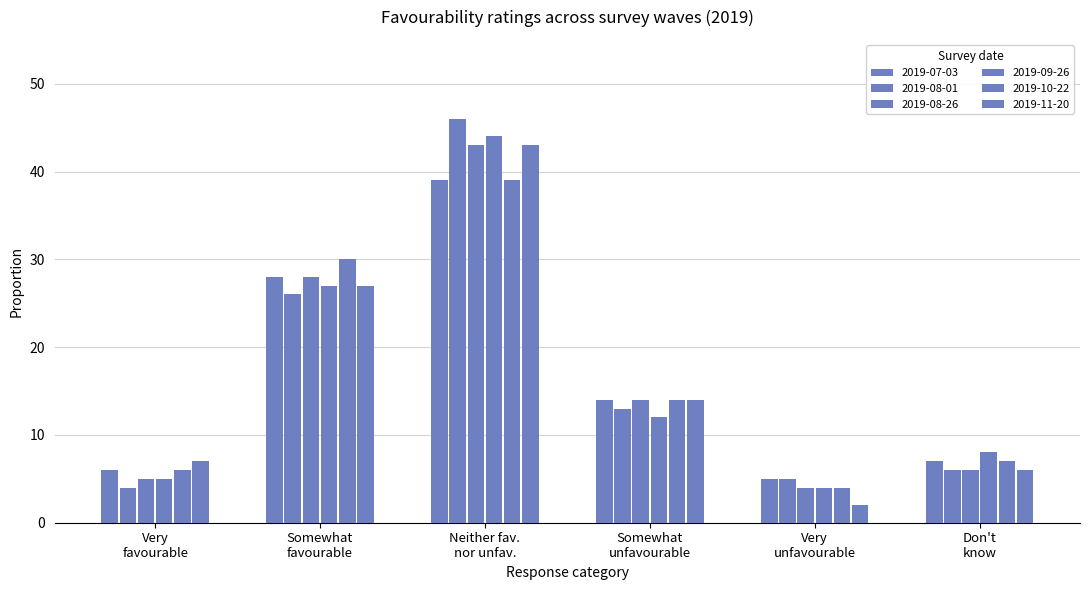

How many distinct data groups are displayed?

6